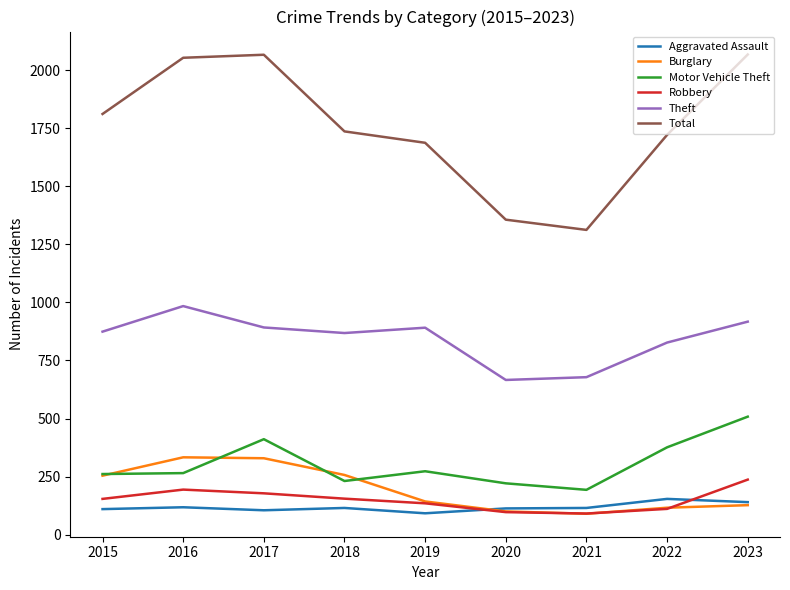

True or false: Aggravated Assault and Total cross at least once.

False